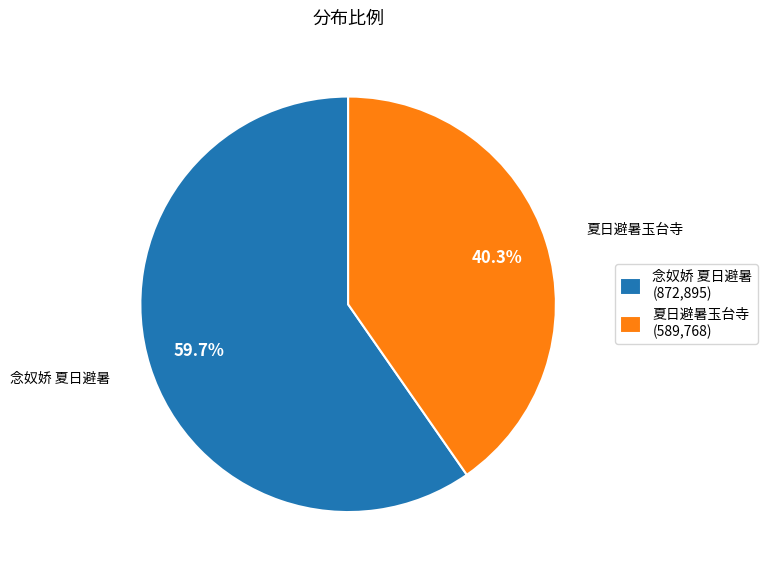

Rank the categories by value from highest to lowest.

念奴娇 夏日避暑, 夏日避暑玉台寺